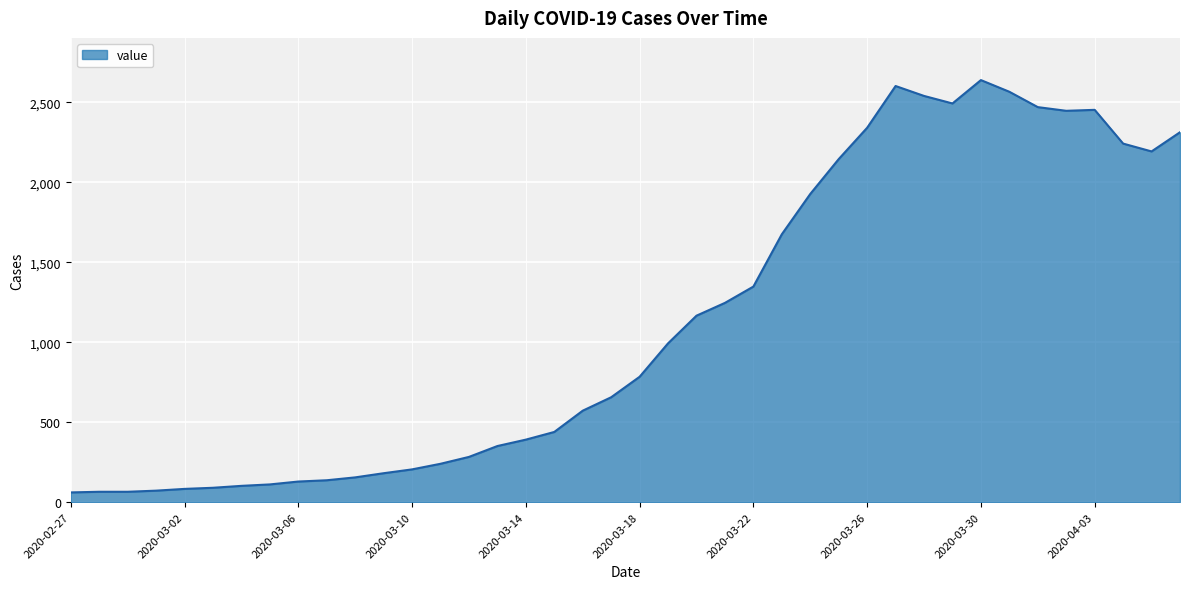

What is the difference between the maximum and minimum values?

2578